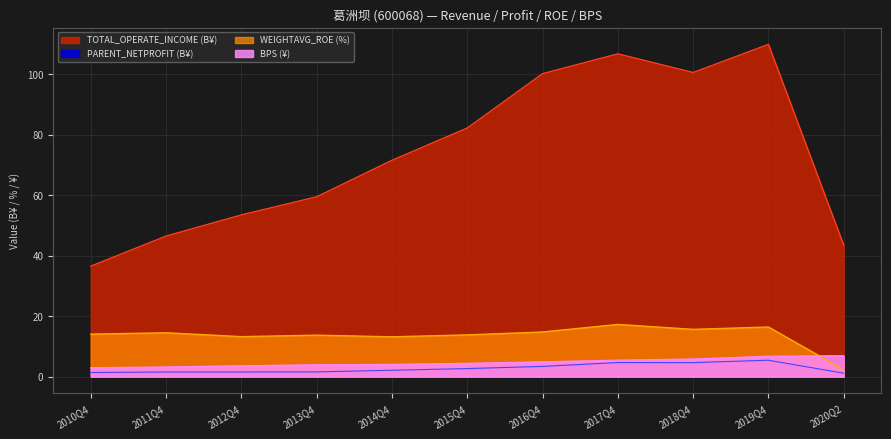

At which category does PARENT_NETPROFIT reach its first local peak?

2017Q4